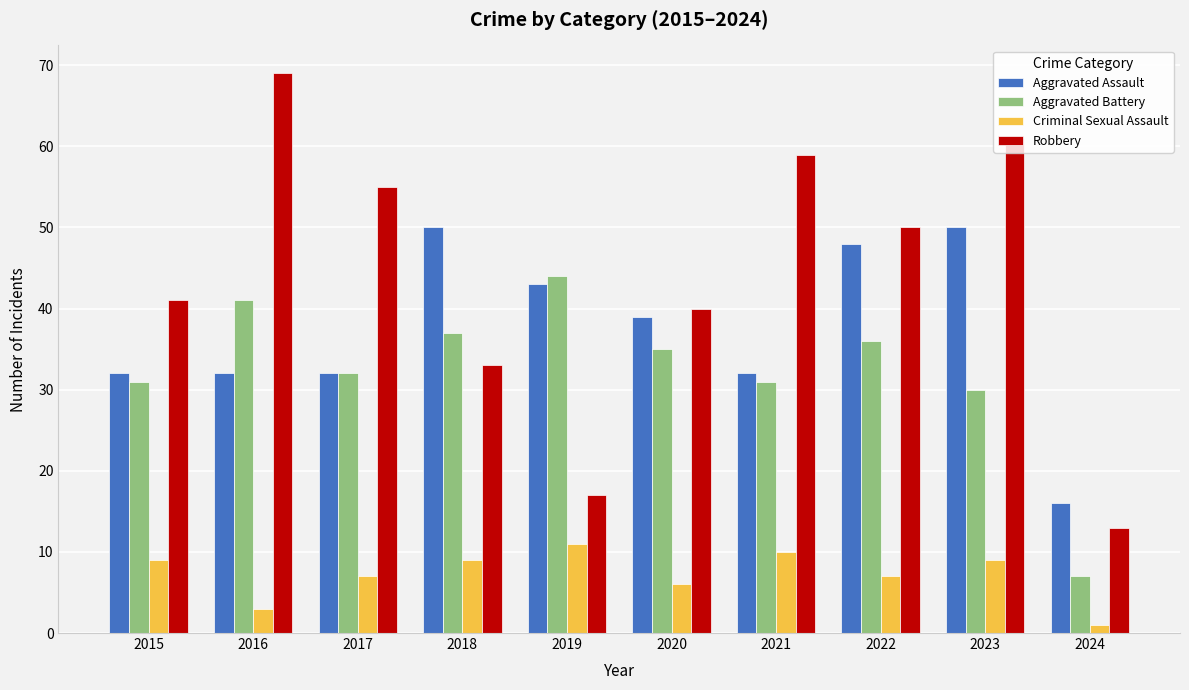

What is the spread (max minus min) of values at 2015?

32